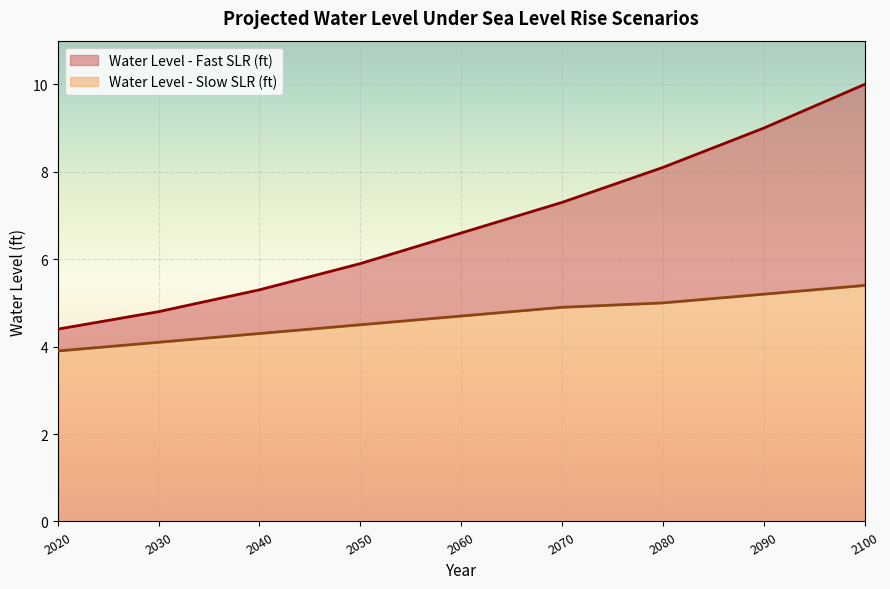

Reading left to right, transcribe all the data shown in this chart.

Water Level - Slow SLR (ft): 3.9	4.1	4.3	4.5	4.7	4.9	5.0	5.2	5.4
Water Level - Fast SLR (ft): 4.4	4.8	5.3	5.9	6.6	7.3	8.1	9.0	10.0